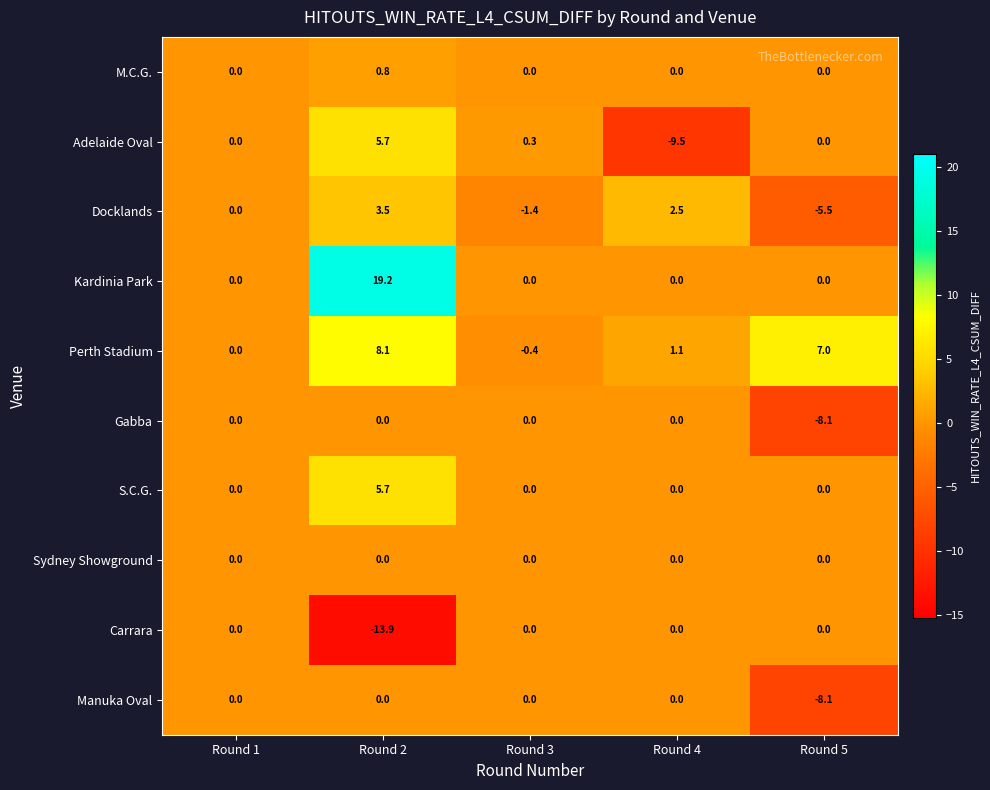

What is the smallest value displayed?

-13.9